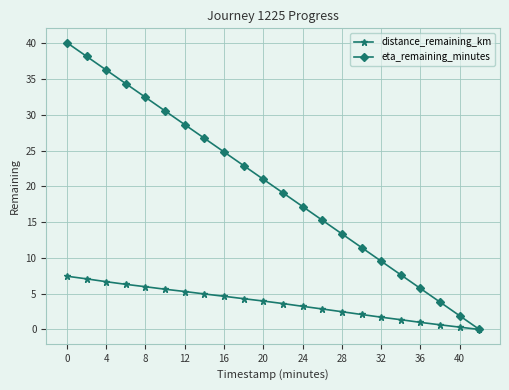

What is the maximum value for distance_remaining_km?

7.4